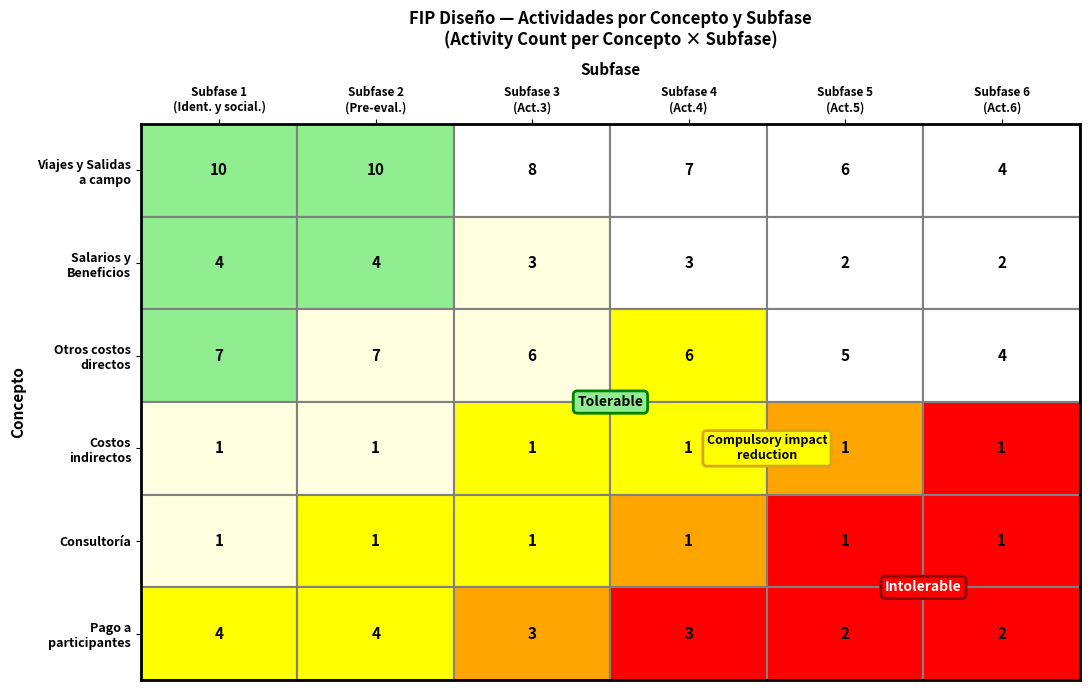

The Diseño participativo series shows -1 at 3. True or false?

False